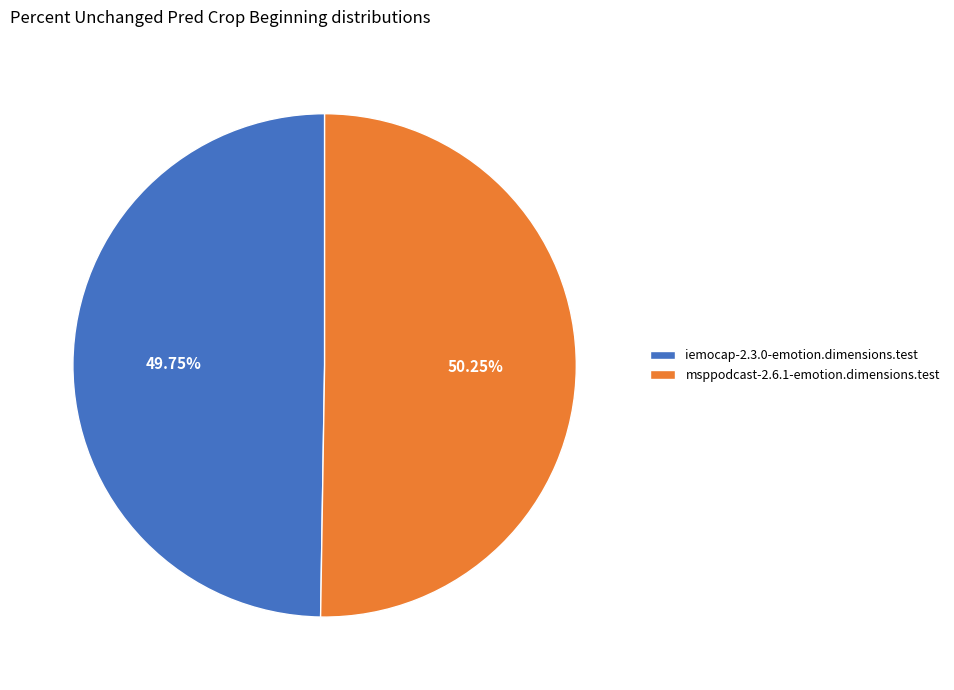

Is the sum of iemocap-2.3.0-emotion.dimensions.test and msppodcast-2.6.1-emotion.dimensions.test greater than half?

Yes